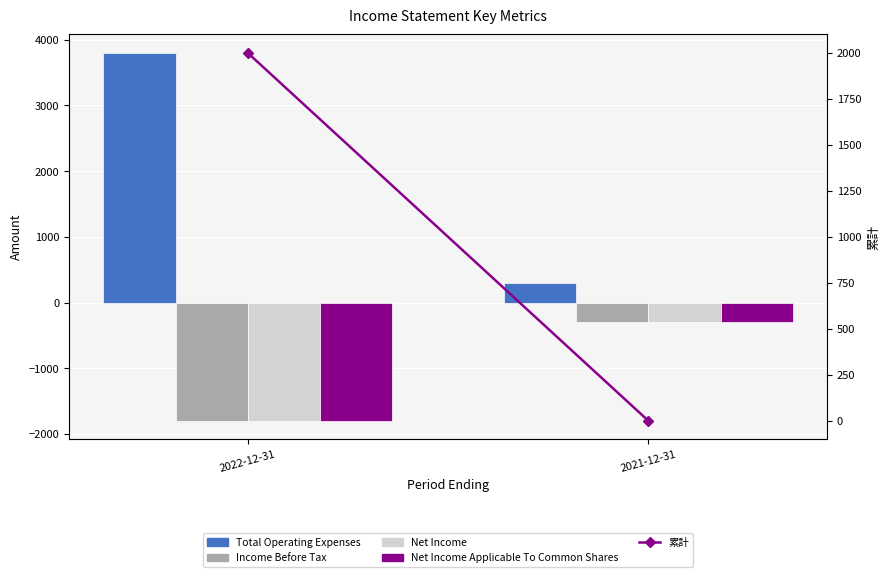

What is the label of the 2nd bar from the right?

2022-12-31